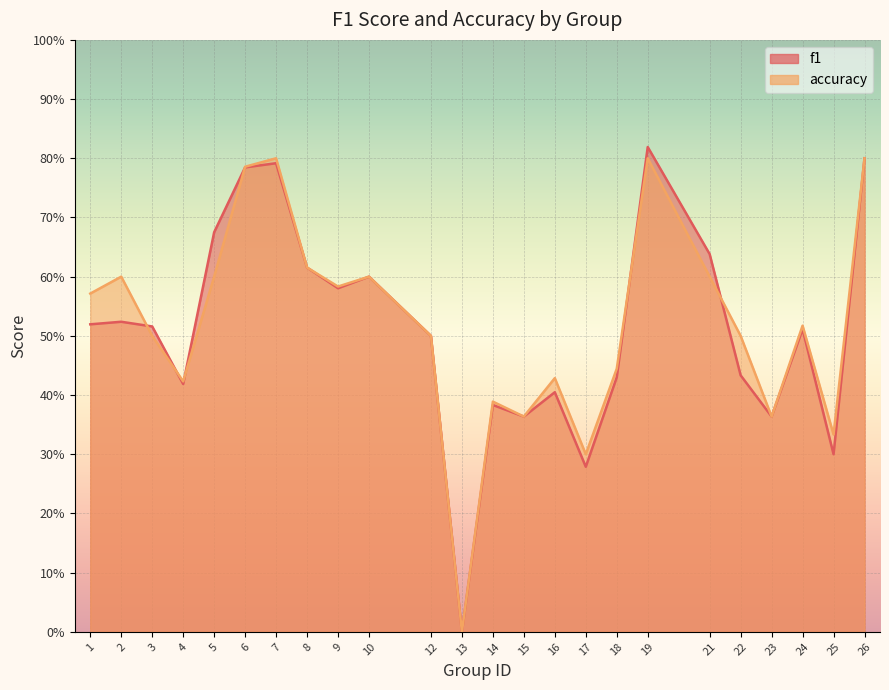

Reading left to right, transcribe all the data shown in this chart.

f1: 0.5	0.5	0.5	0.4	0.7	0.8	0.8	0.6	0.6	0.6	0.5	0.0	0.4	0.4	0.4	0.3	0.4	0.8	0.6	0.4	0.4	0.5	0.3	0.8
accuracy: 0.6	0.6	0.5	0.4	0.6	0.8	0.8	0.6	0.6	0.6	0.5	0.0	0.4	0.4	0.4	0.3	0.4	0.8	0.6	0.5	0.4	0.5	0.3	0.8